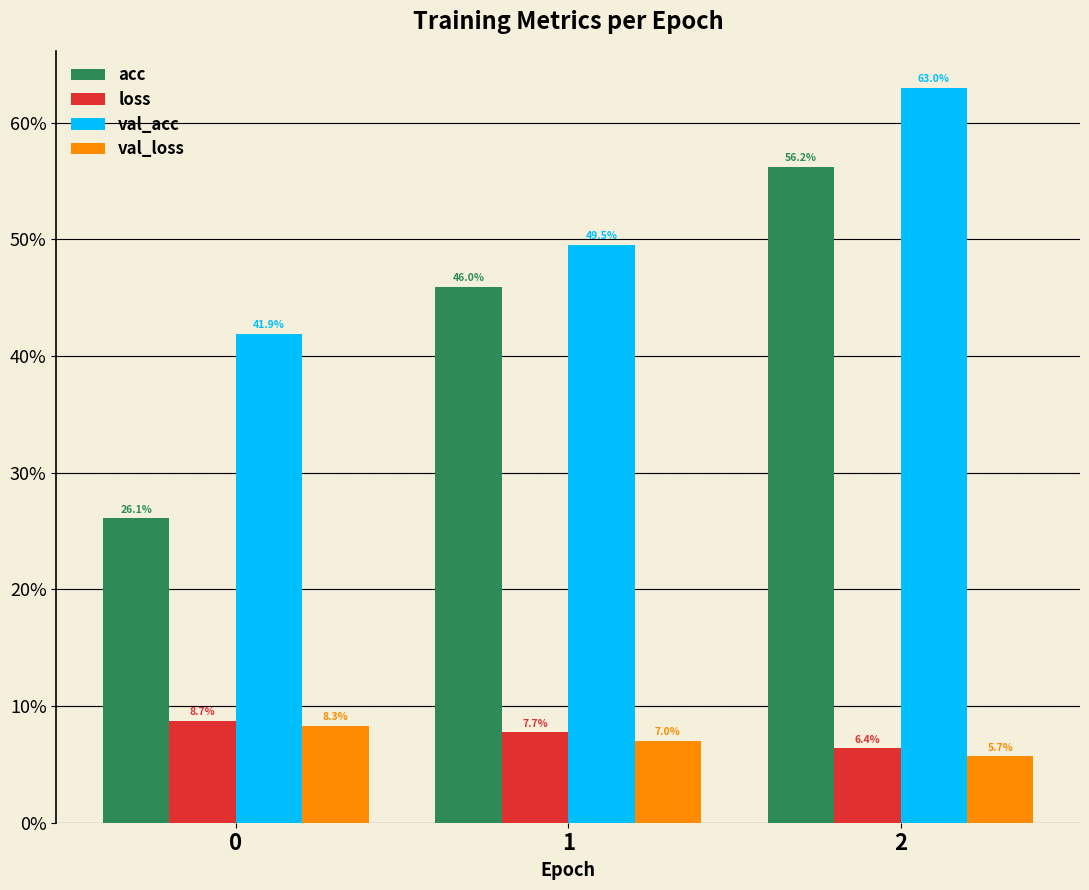

The val_acc series shows 0.4 at 0. True or false?

True